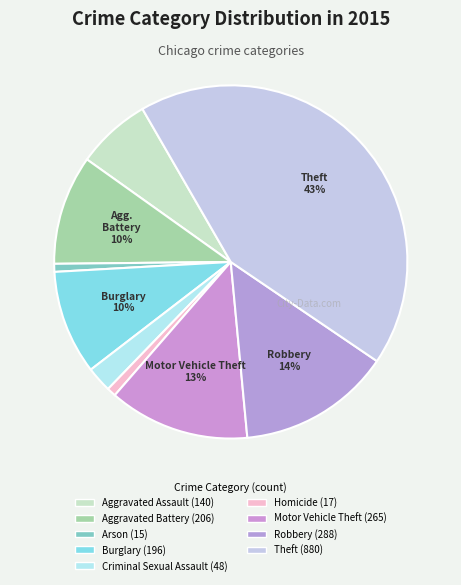

Which category has the biggest portion of the pie?

Theft